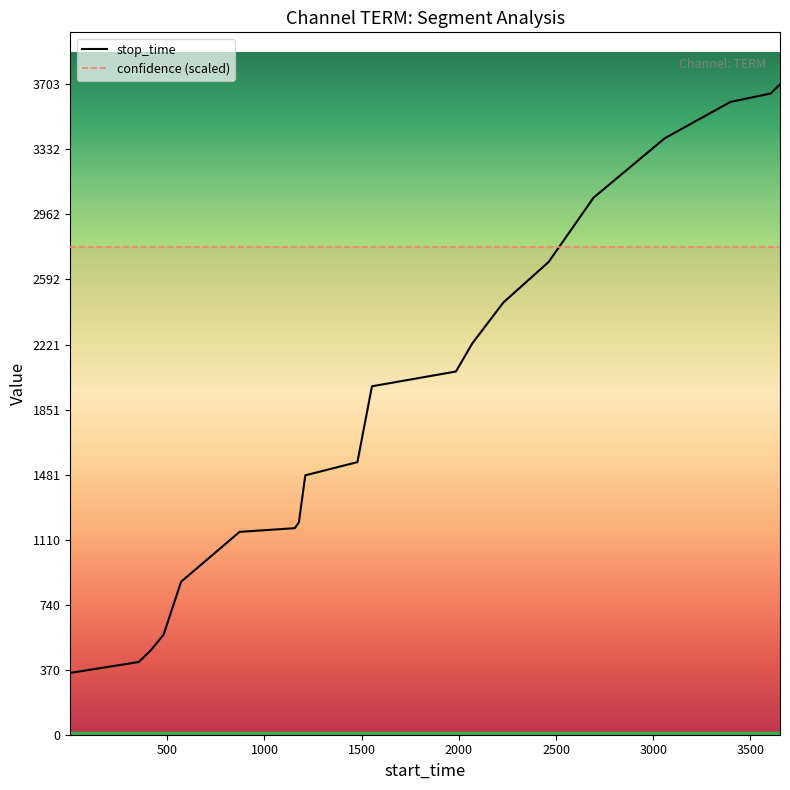

What is the value of the 2nd point from the left?

414